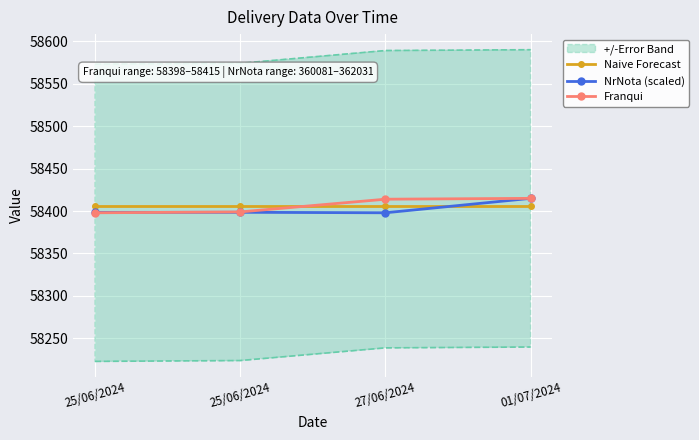

What are all the series names shown in the legend?

Naive Forecast, NrNota (scaled), Franqui